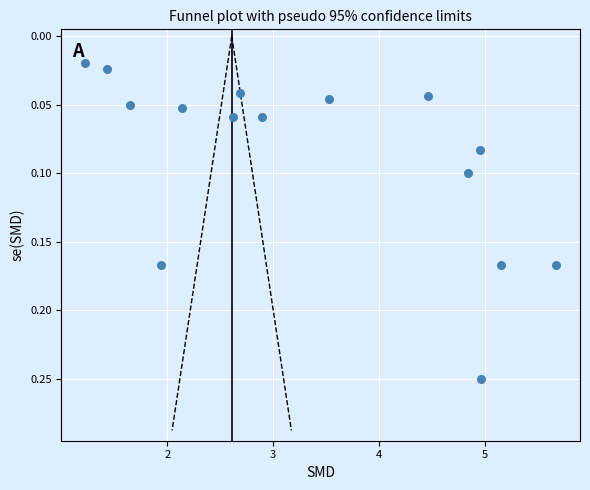

What is the range of X values (max minus min)?

4.5